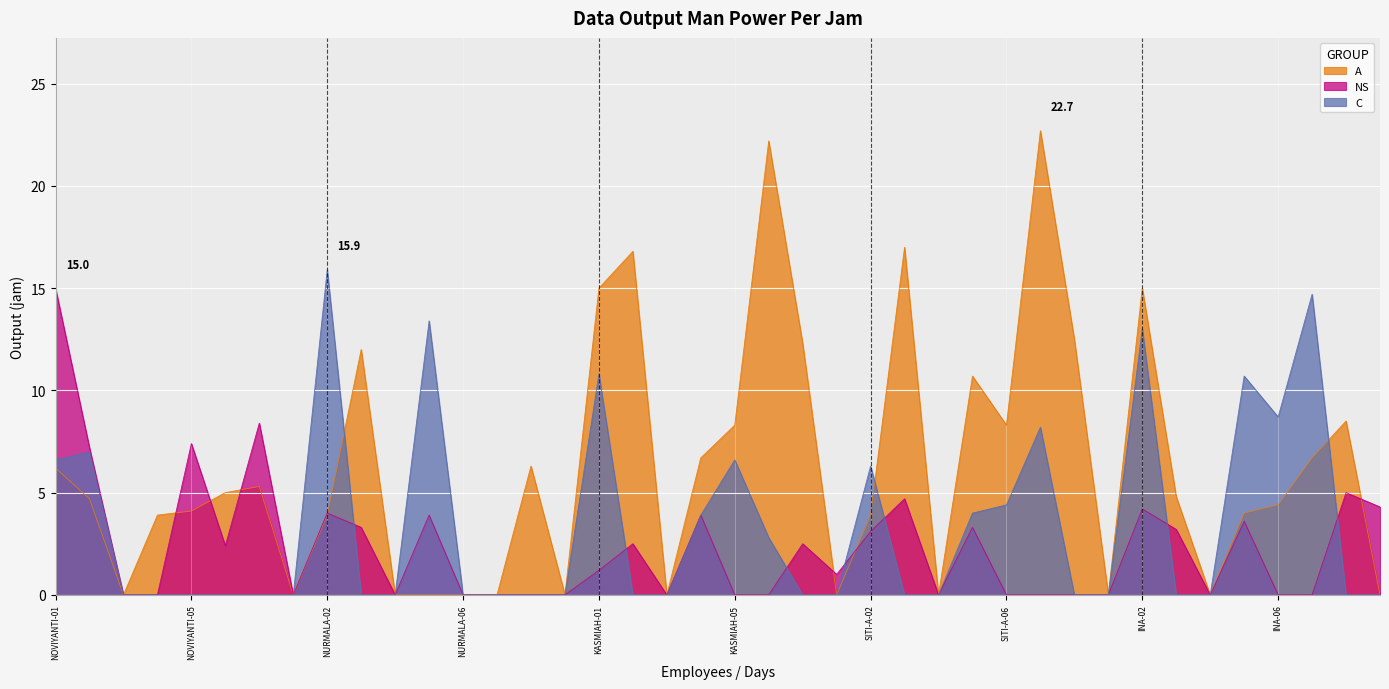

In A, how many points are lower than both neighbors (excluding endpoints)?

9